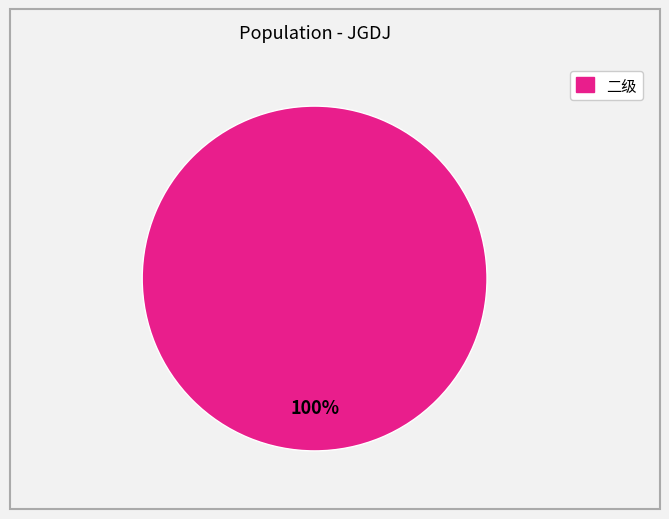

What is the majority slice?

二级